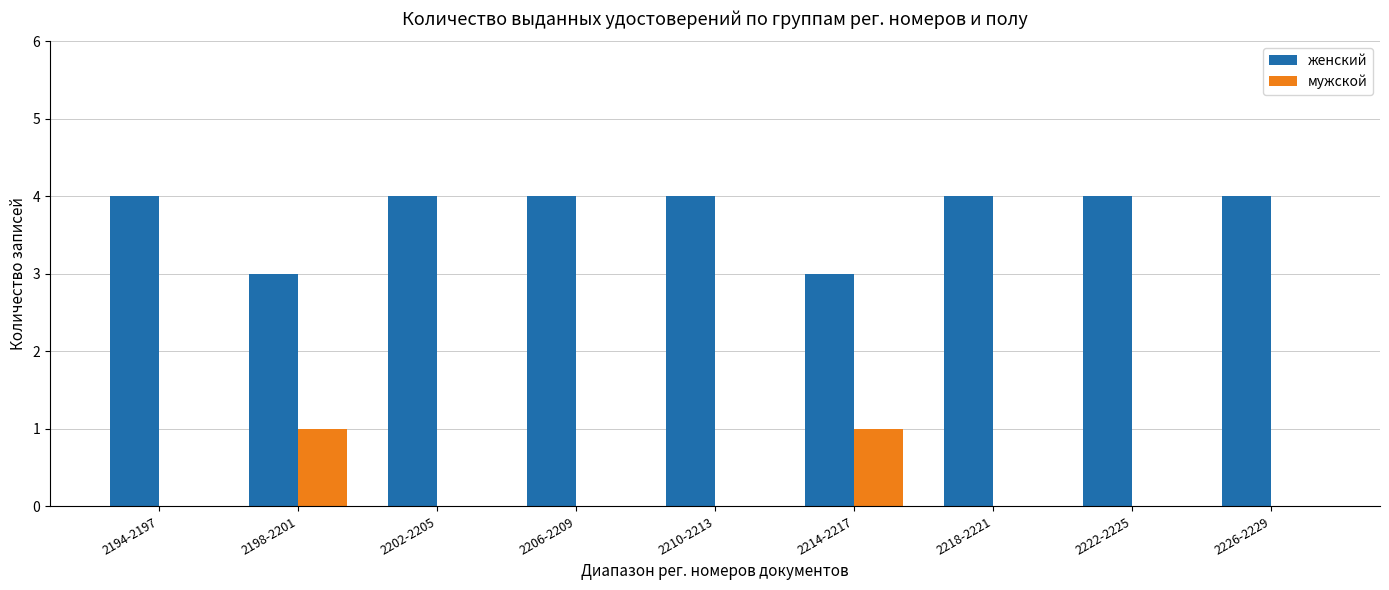

The value of мужской at 2226-2229 is 0. True or false?

True